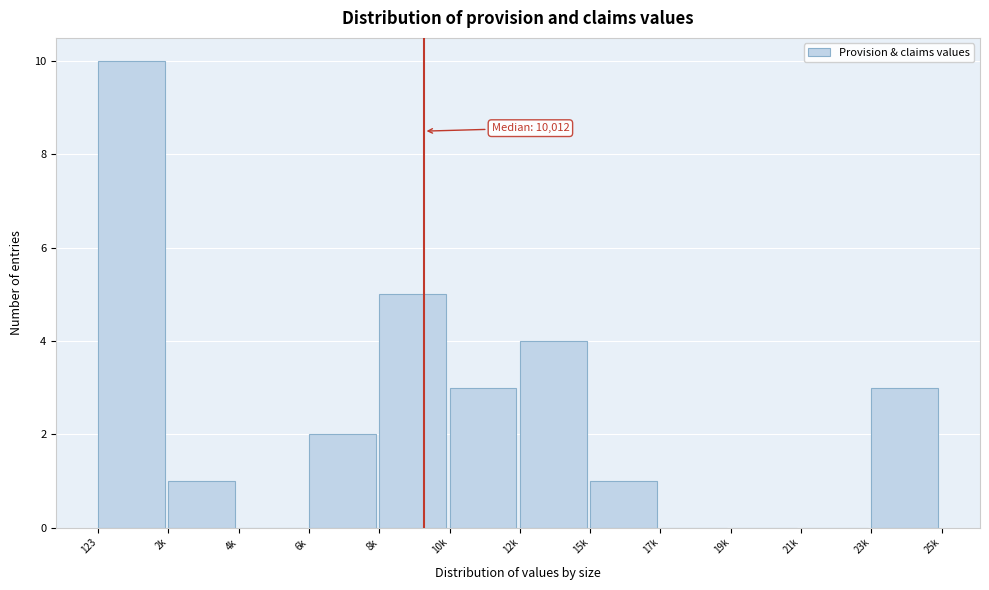

Reading left to right, transcribe all the data shown in this chart.

123=10	2k=1	4k=0	6k=2	8k=5	10k=3	12k=4	15k=1	17k=0	19k=0	21k=0	23k=3